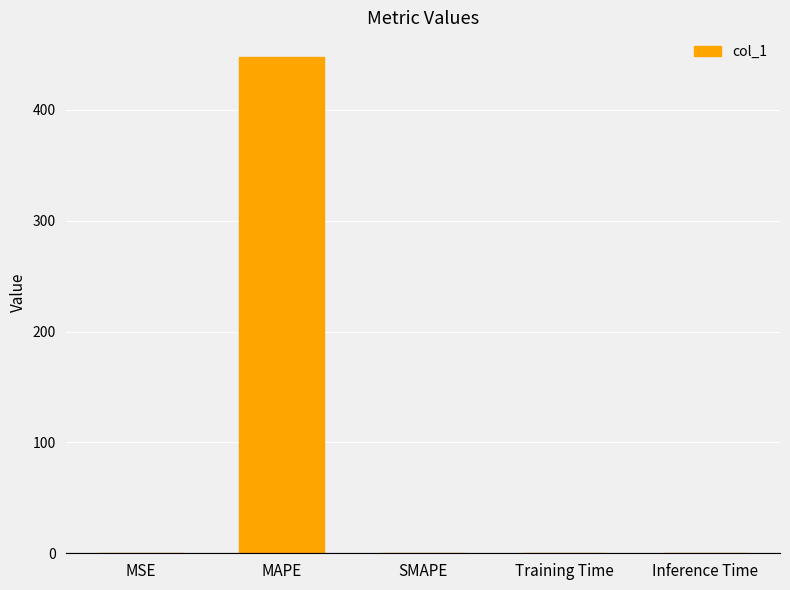

What is the maximum value shown in the chart?

447.6